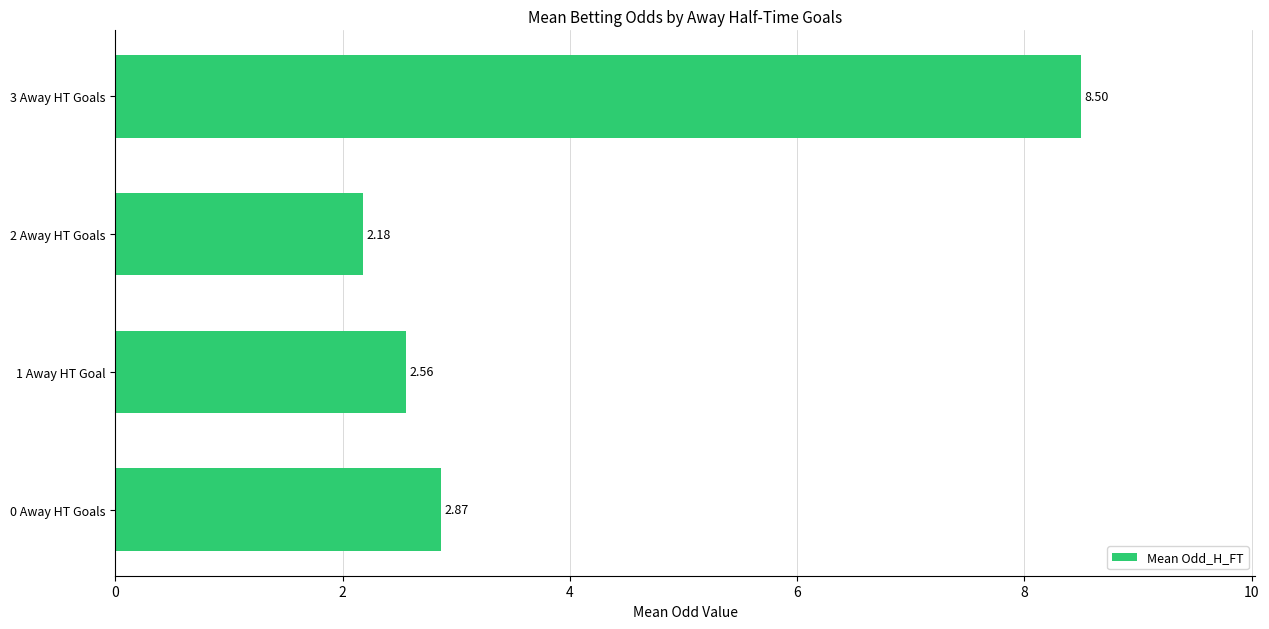

What is the difference between the maximum and minimum values?

6.3